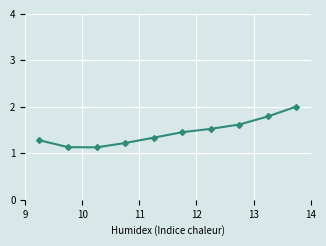

What is the maximum value shown in the chart?

2.0